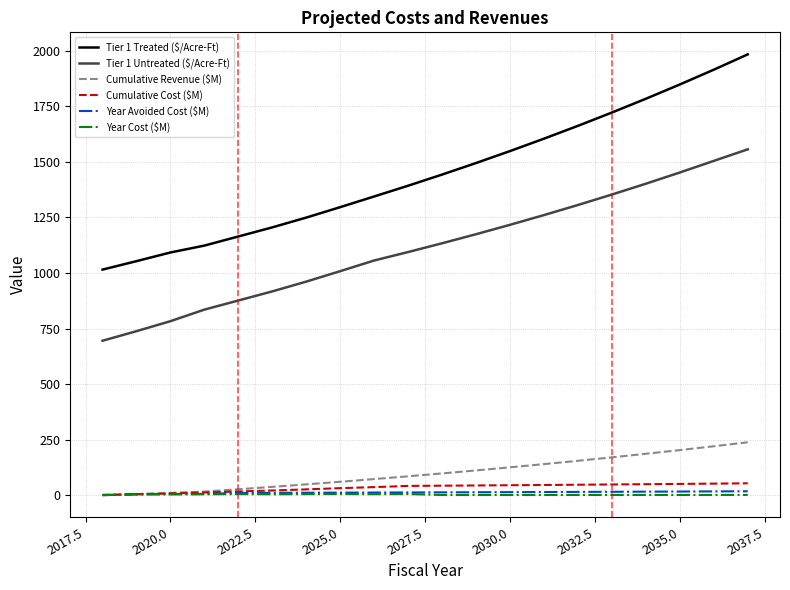

Does the chart have visible grid lines?

Yes